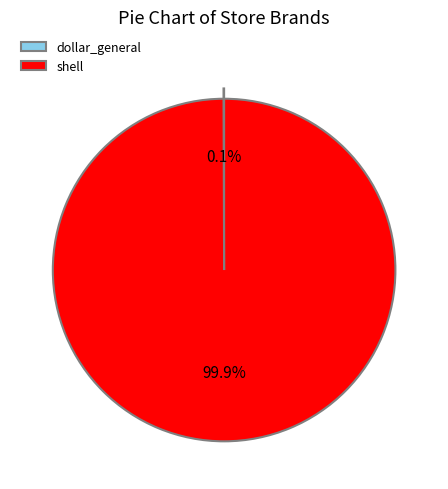

What is the largest slice in the pie chart?

shell